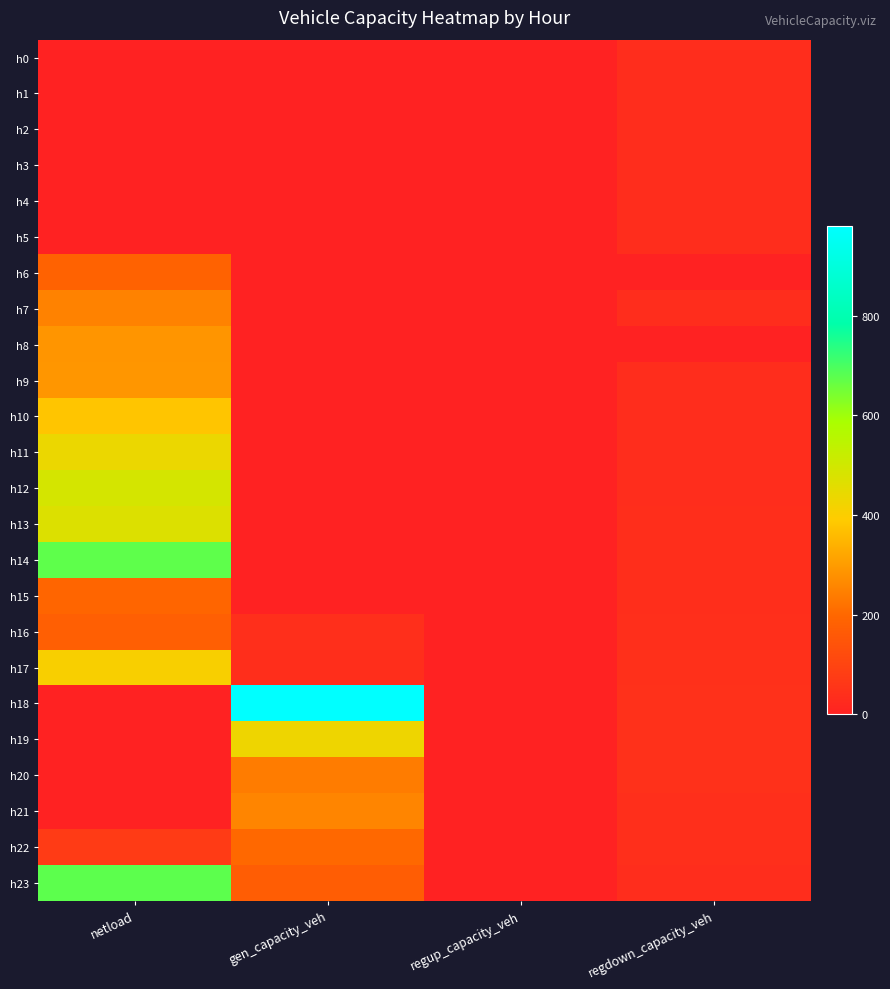

What is the total value across all series at netload?

5003.9